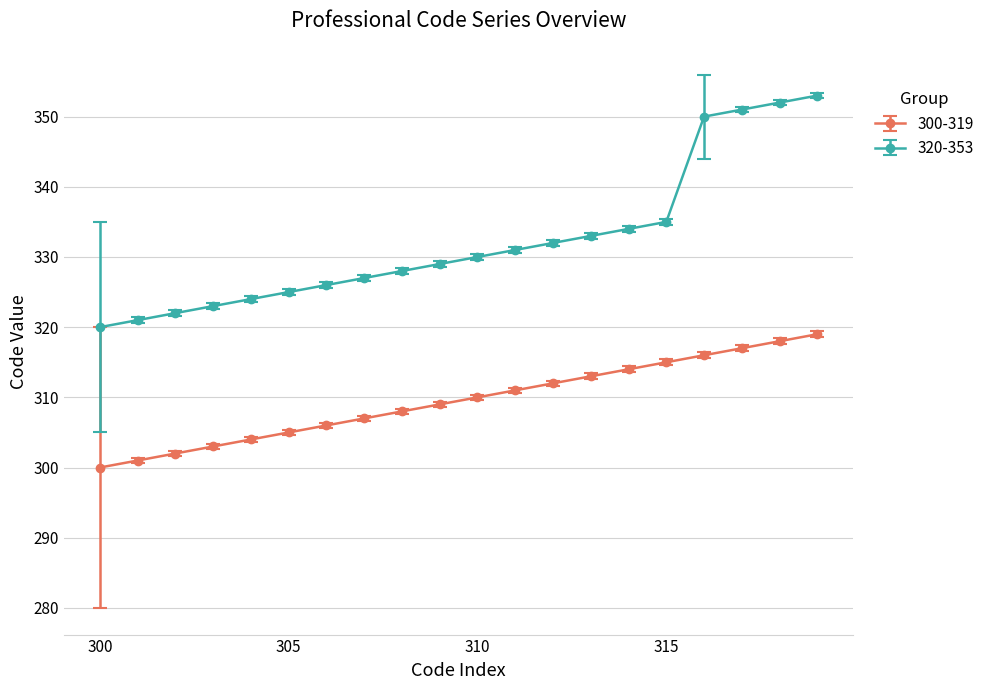

Which series has the largest range (max minus min)?

320-353